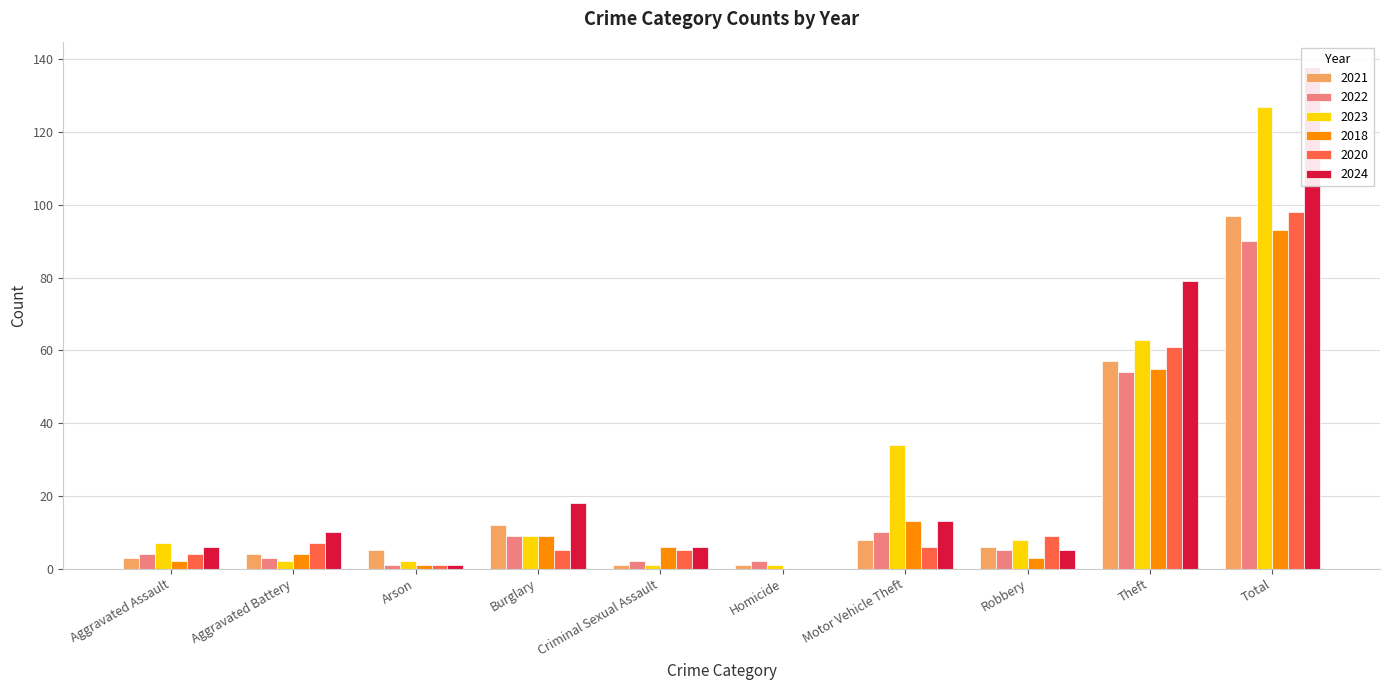

What are all the series names shown in the legend?

2021, 2022, 2023, 2018, 2020, 2024